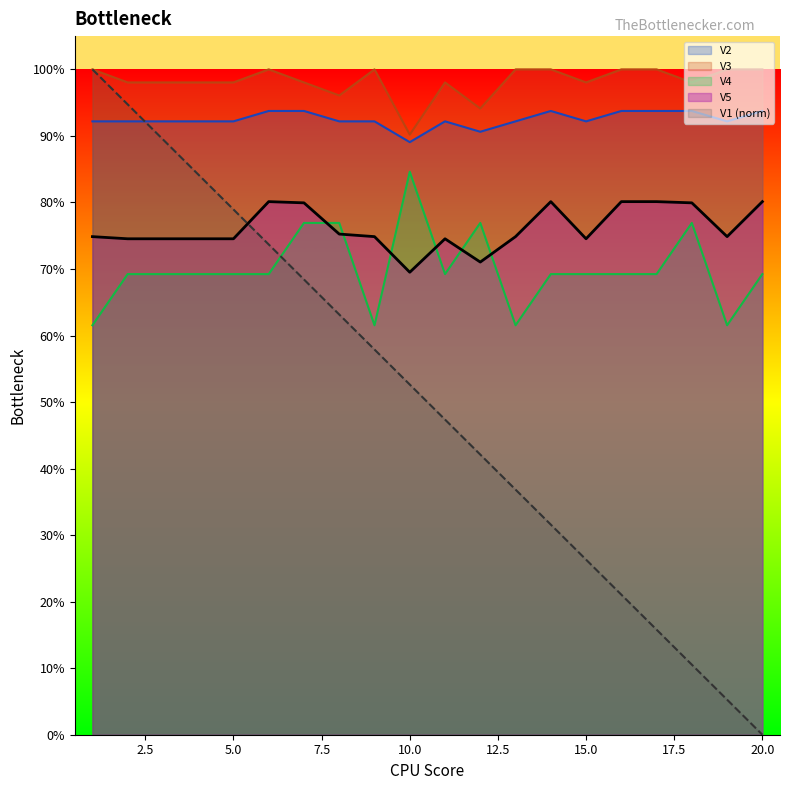

What is the difference between the maximum and second lowest values in the V5 series?

0.1